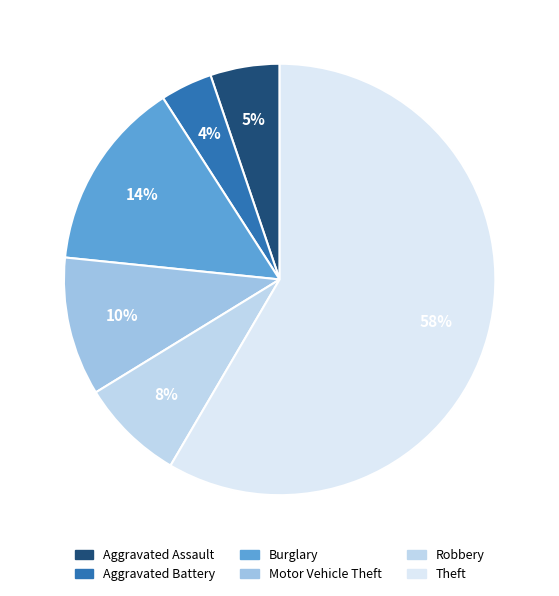

How many segments does this pie chart have?

6